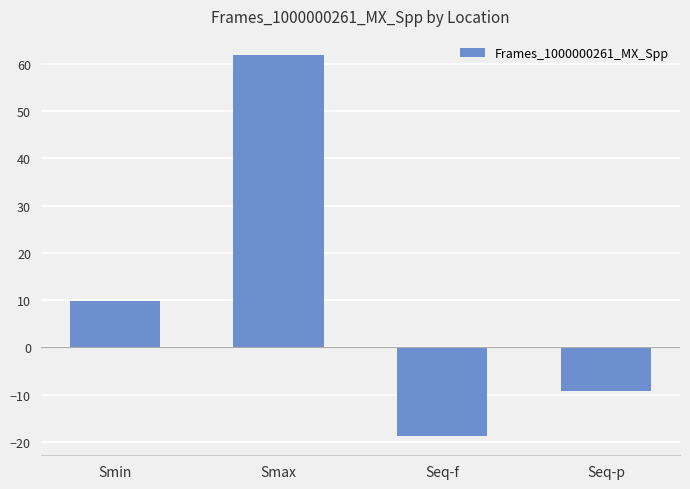

What is the label of the 2nd bar from the right?

Seq-f